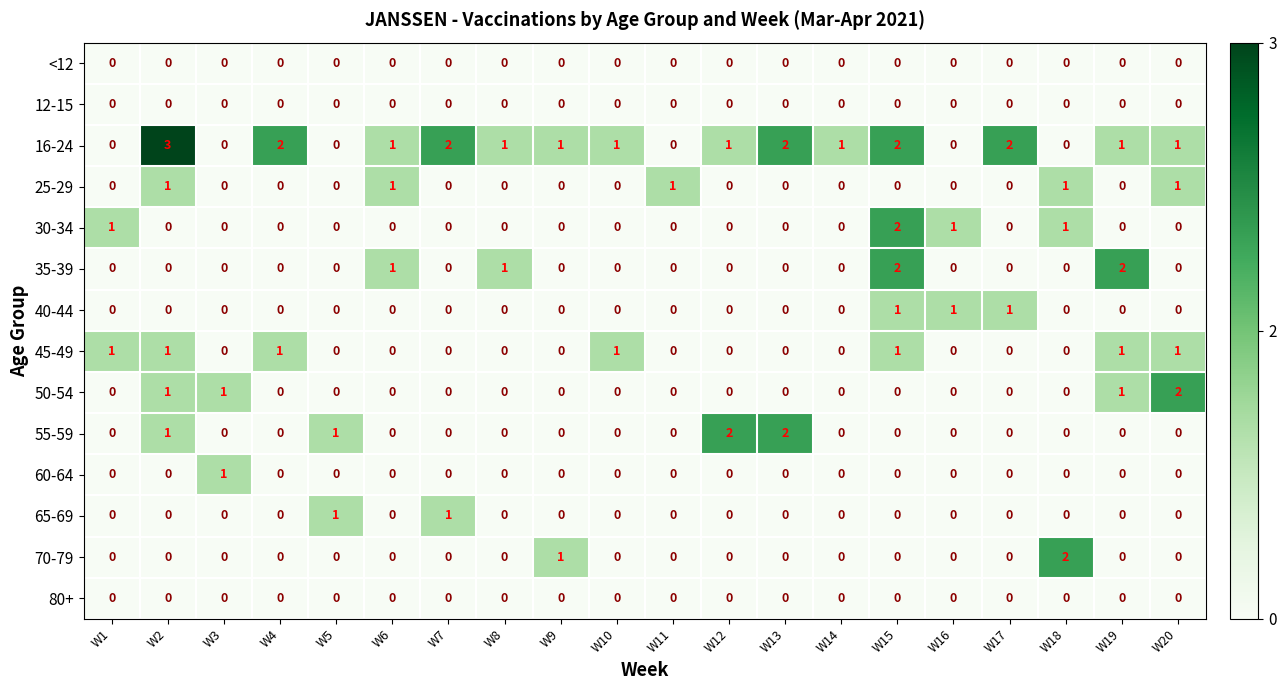

How many values in the 65-69 series exceed 0?

2